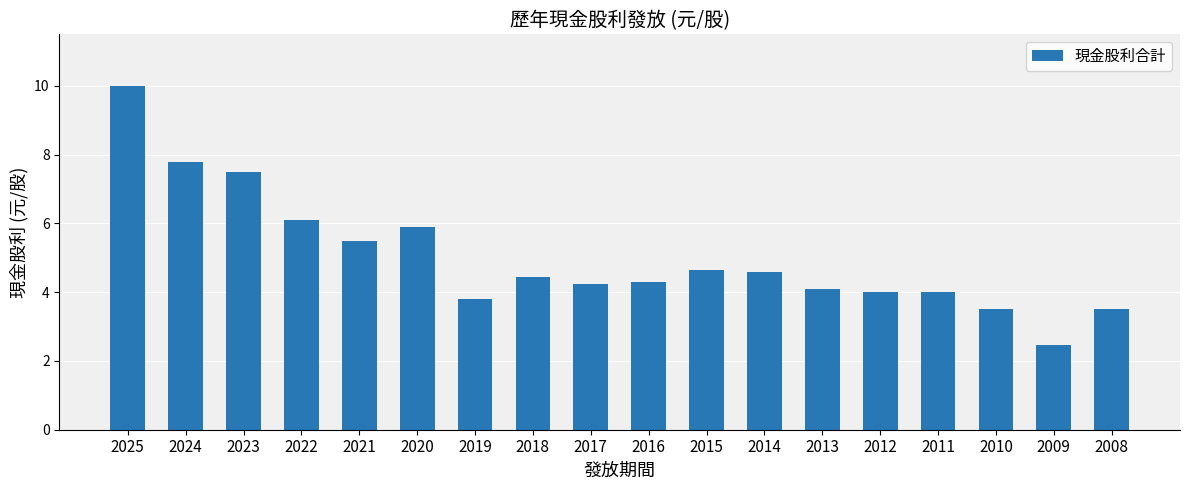

What is the value of the 13th bar from the left?

4.1